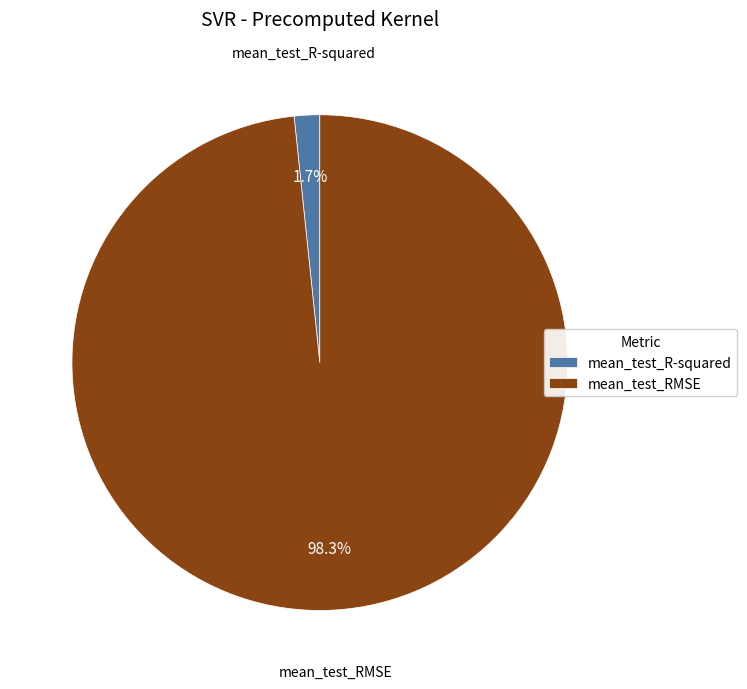

True or false: mean_test_RMSE accounts for 98% of the total.

True